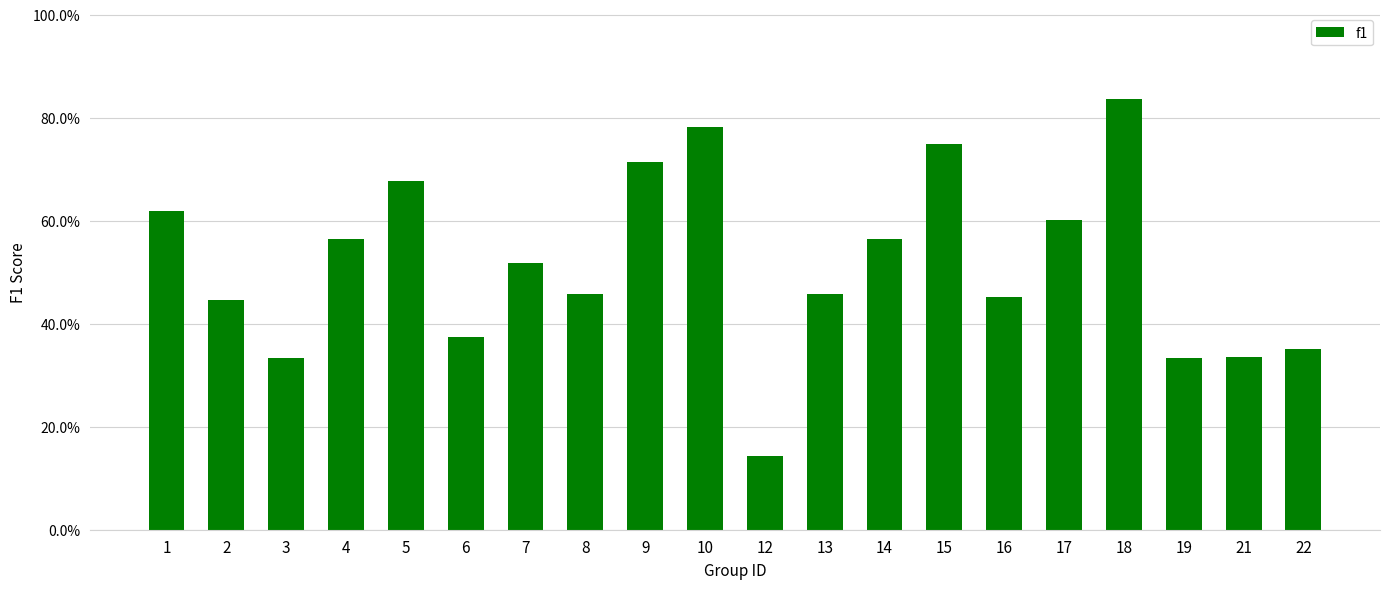

List the labels in order of value, largest first.

18, 10, 15, 9, 5, 1, 17, 4, 14, 7, 8, 13, 16, 2, 6, 22, 21, 3, 19, 12